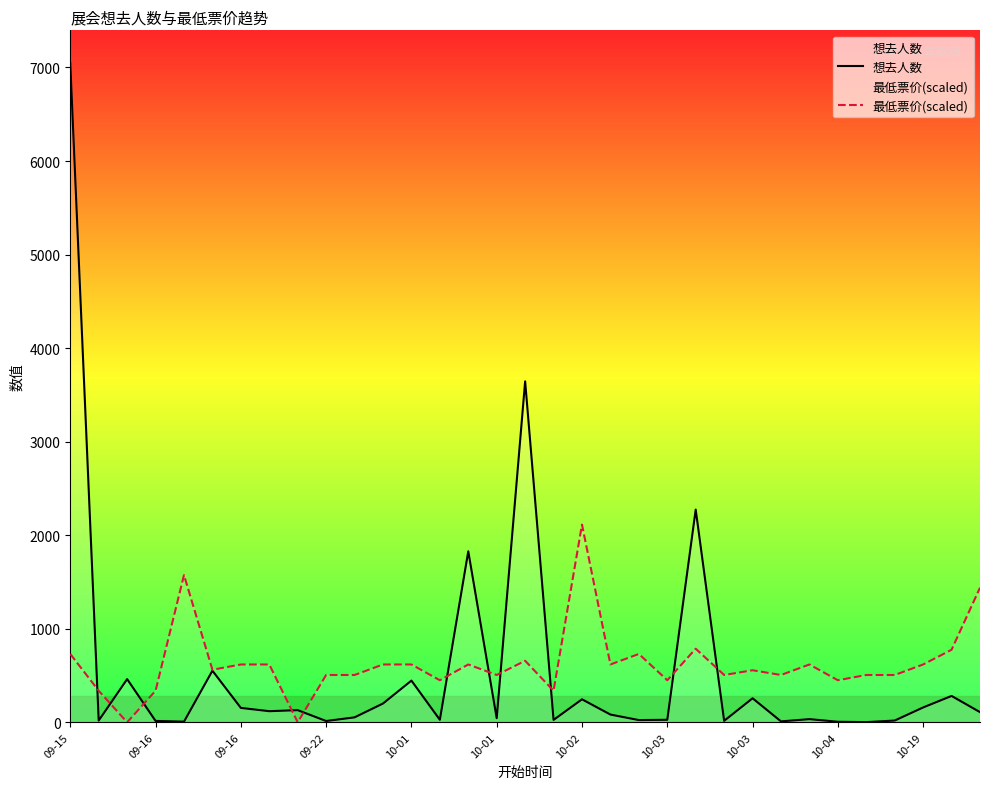

Which series has the widest spread of values?

想去人数